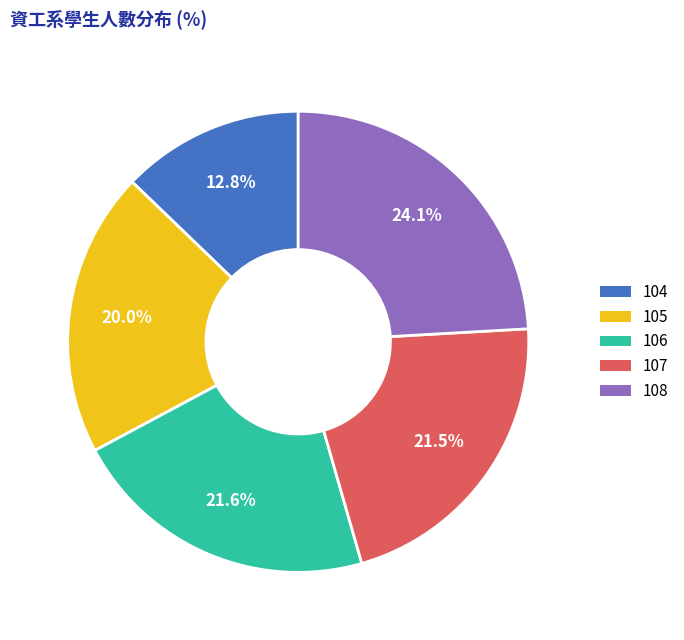

To the nearest percent, what is the difference between the 106 and 104 slice percentages?

9%